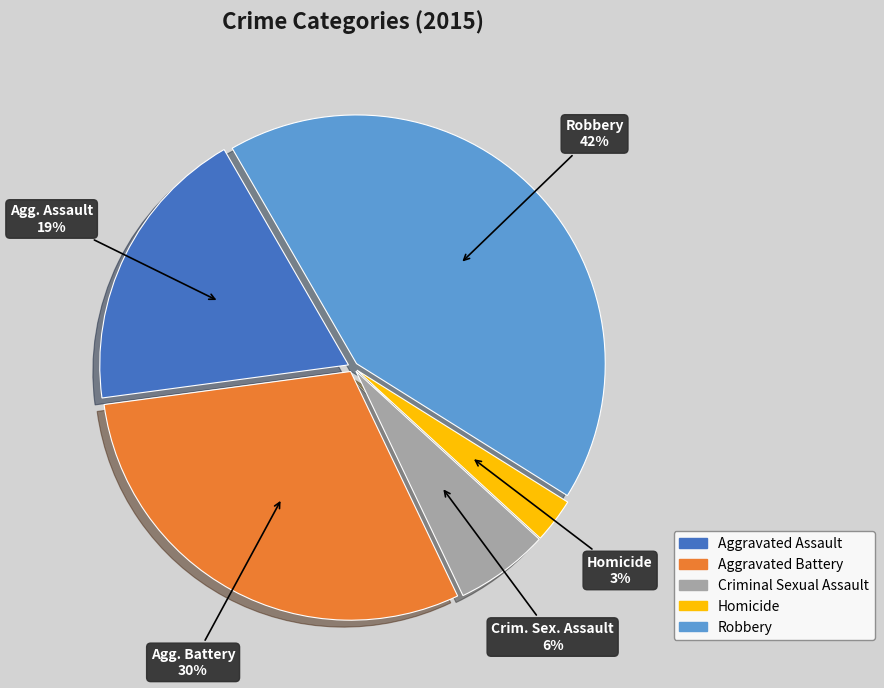

Do Homicide and Criminal Sexual Assault together represent more than half of the pie?

No